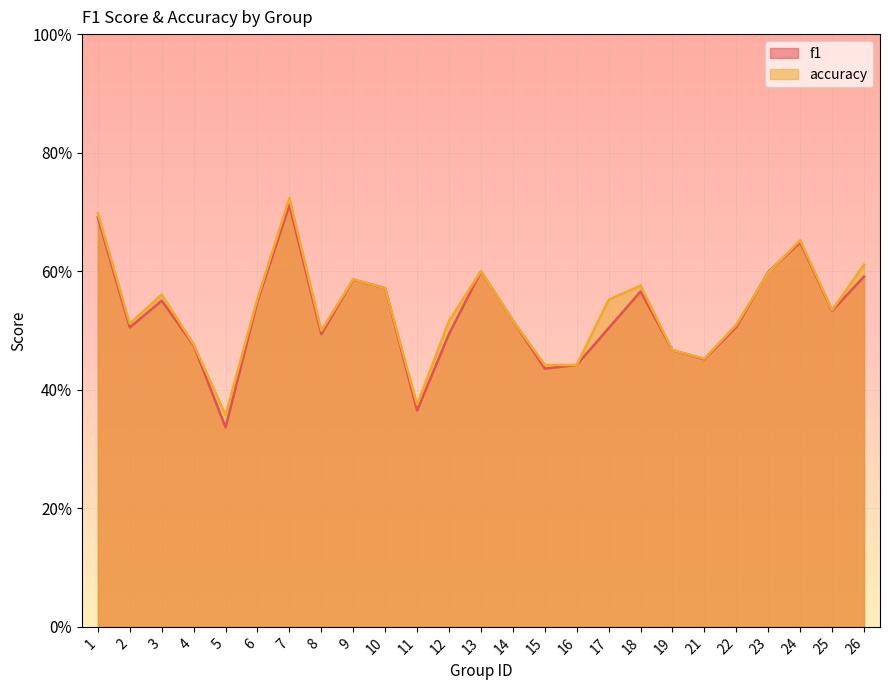

At which category is the sum across all series the highest?

7